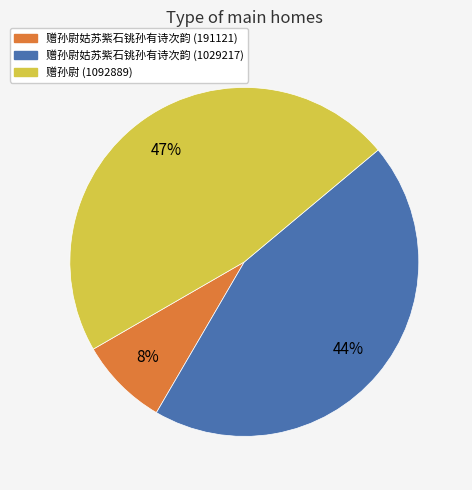

Count the number of slices in the pie.

3